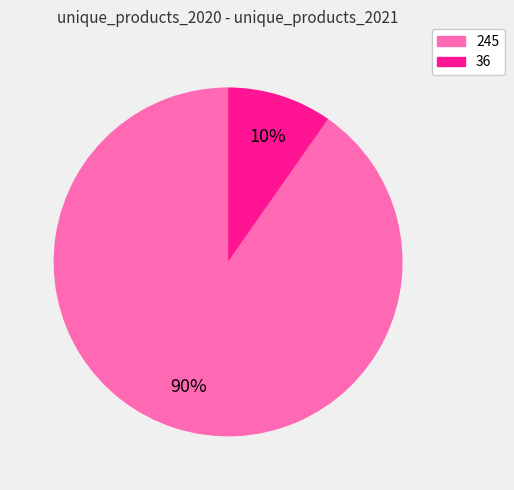

Which slice is the smallest?

36